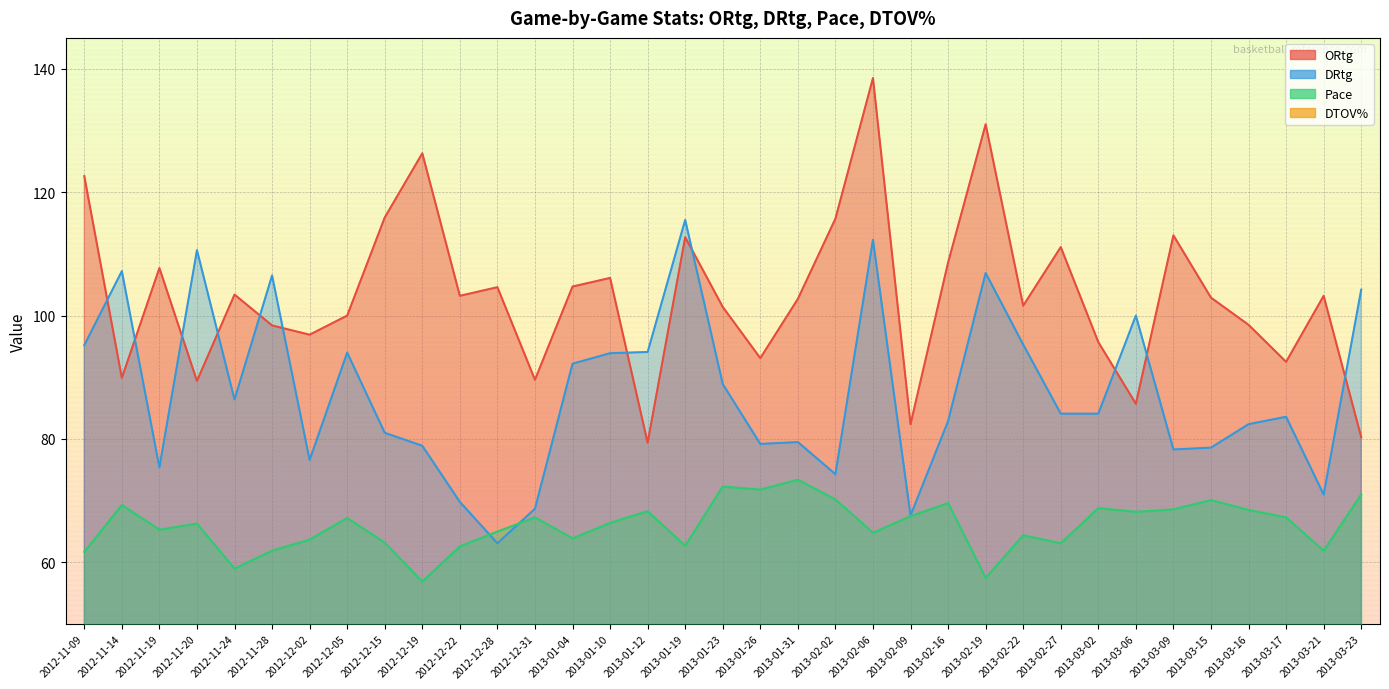

The value of DRtg at 2012-11-14 is 107.2. True or false?

True